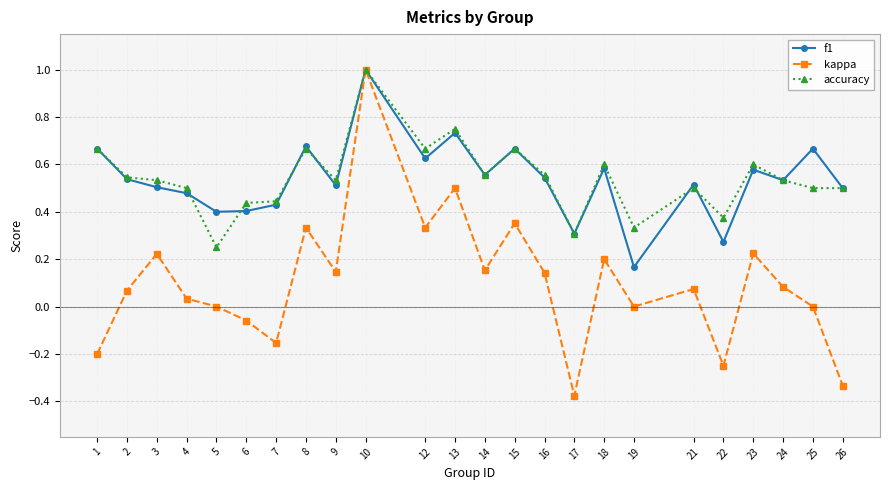

What is the value of the accuracy point at the 10th from the left?

1.0